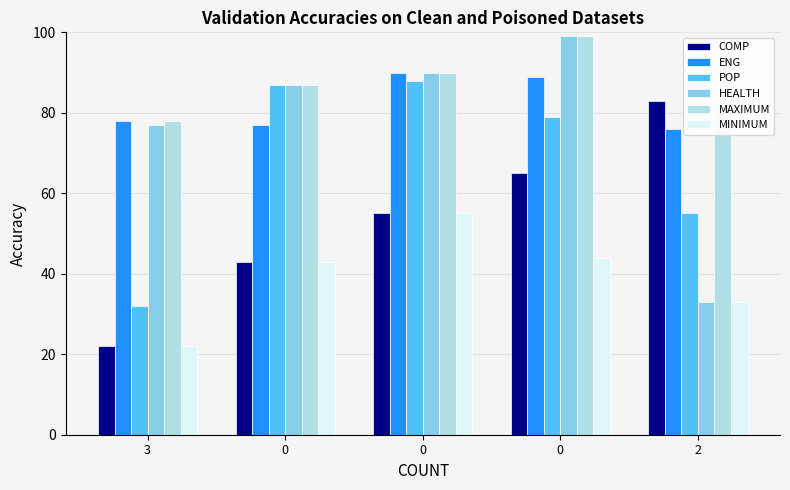

The COMP series shows 55 at 0. True or false?

True